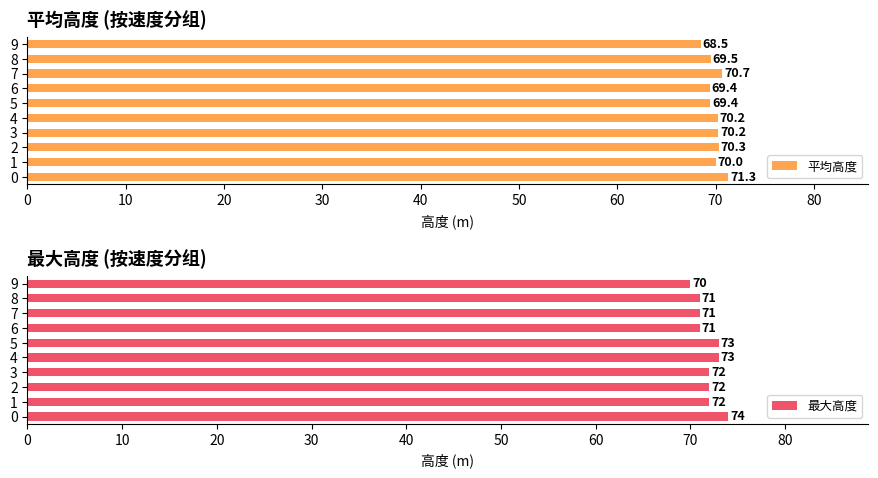

Reading left to right, list all the values displayed in this chart.

平均高度: 71.3	70.0	70.3	70.2	70.2	69.4	69.4	70.7	69.5	68.5
最大高度: 74.0	72.0	72.0	72.0	73.0	73.0	71.0	71.0	71.0	70.0